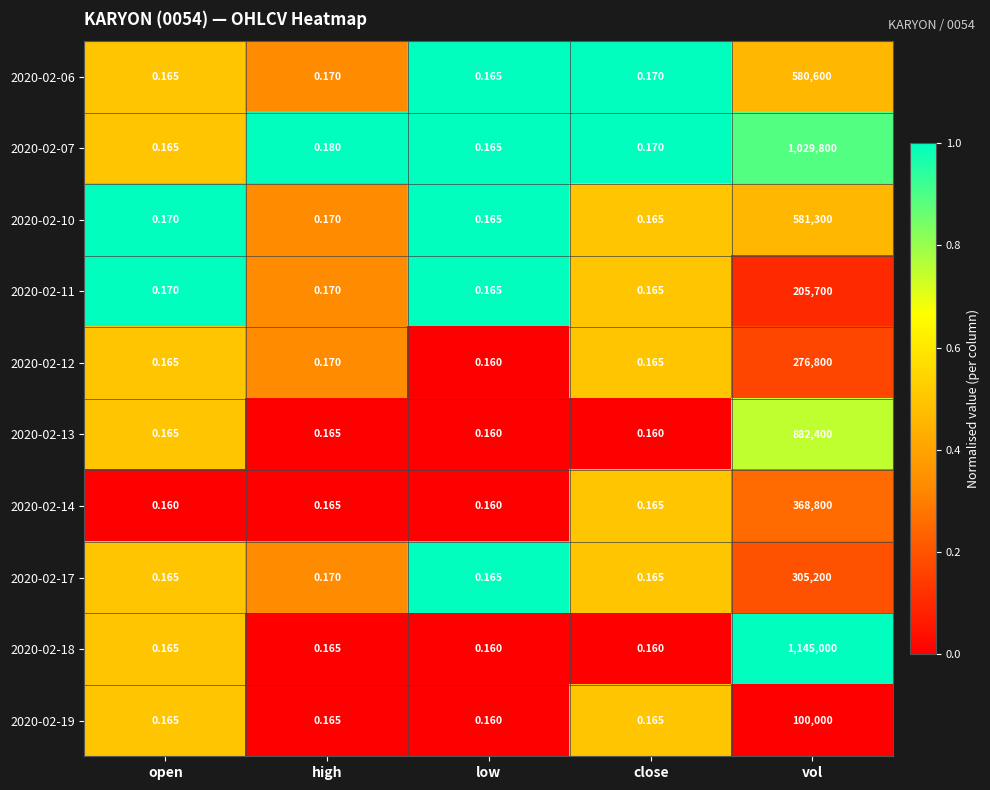

Which series has the widest spread of values?

2020-02-18